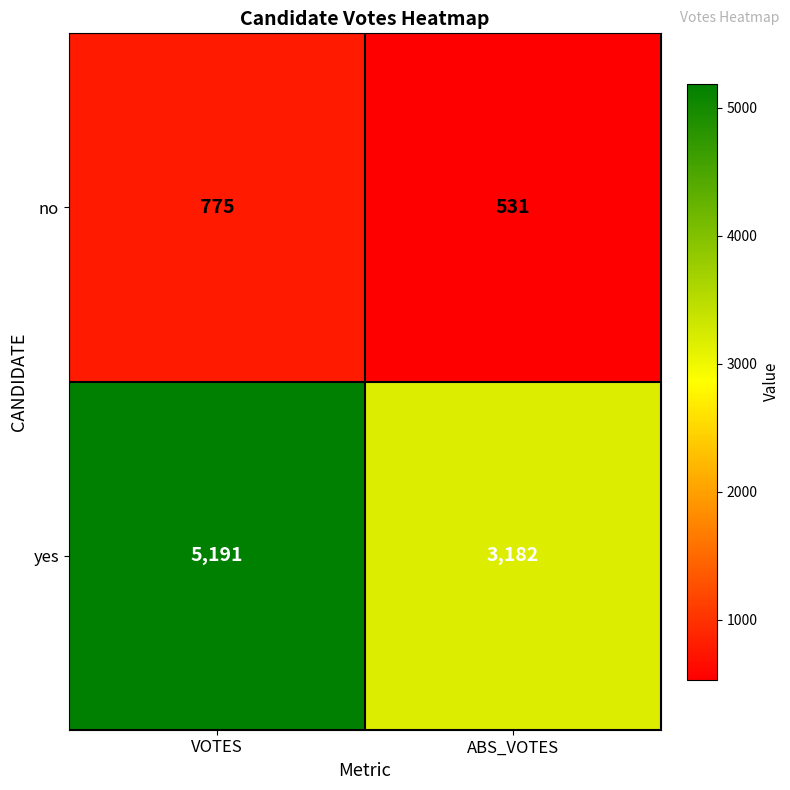

How many series are shown in this chart?

2